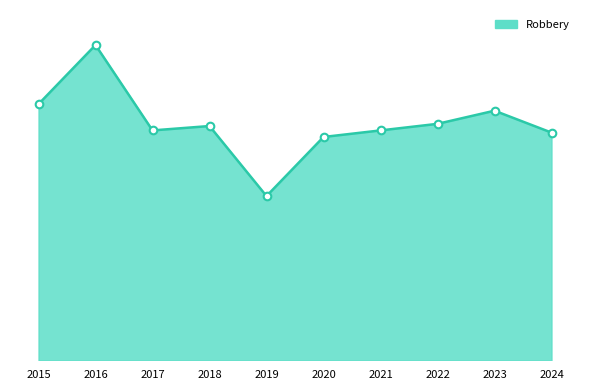

Approximately how many times larger is the value at 2016 compared to 2015?

1.2